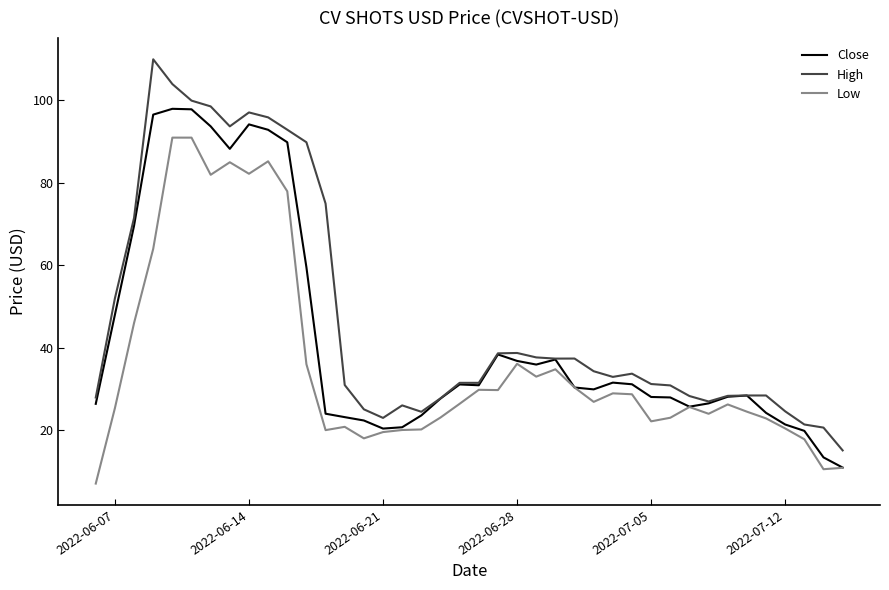

True or false: Low has more than 1 points higher than both neighbors.

True